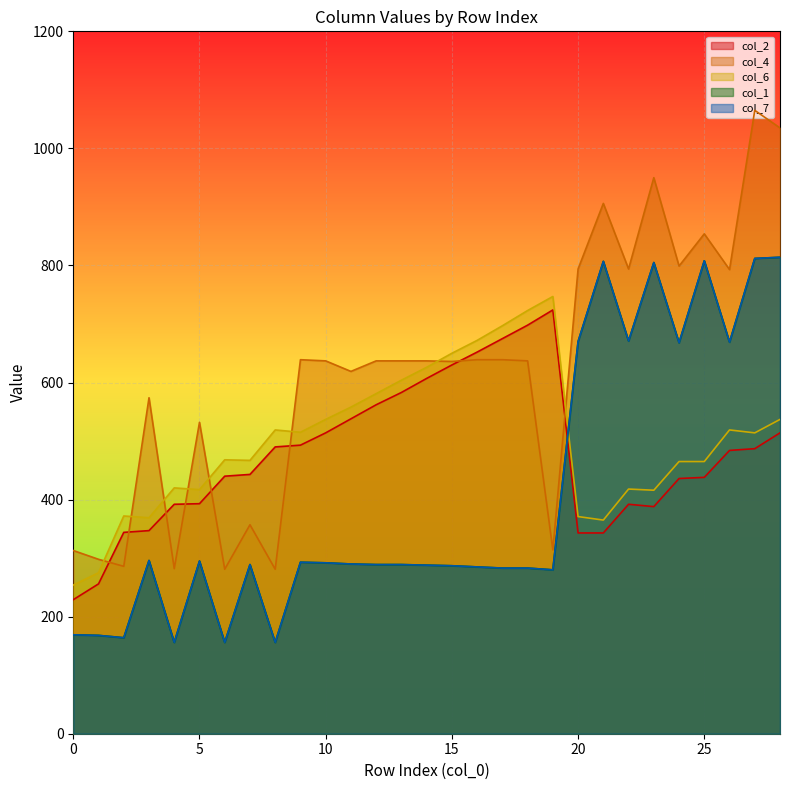

What are all the series names shown in the legend?

col_2, col_4, col_6, col_1, col_7